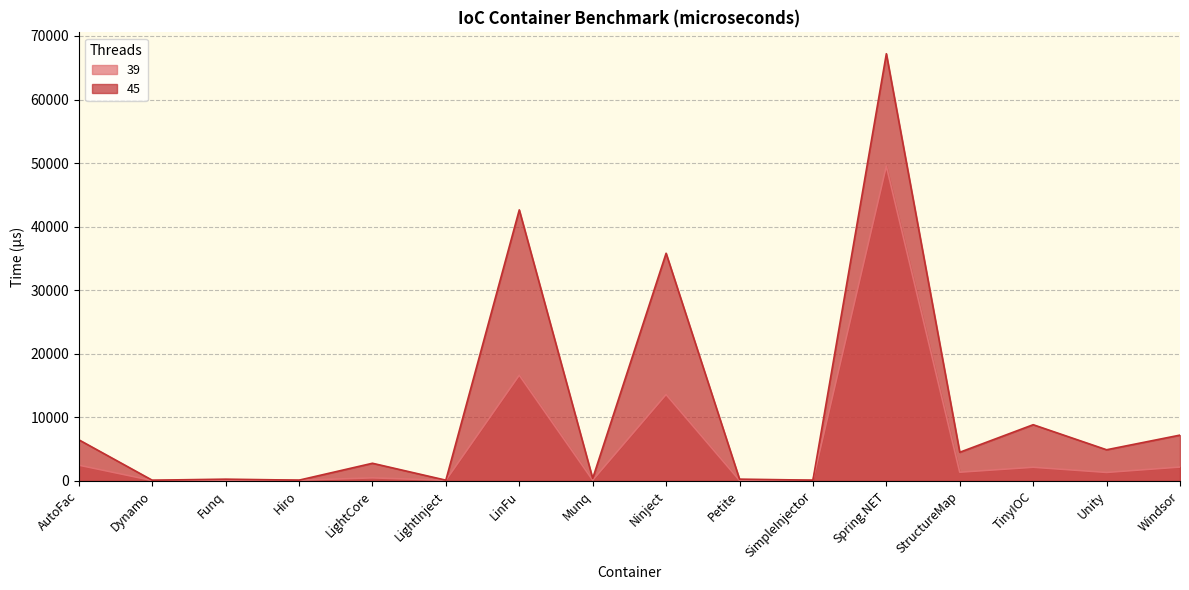

Which series has the largest range (max minus min)?

45